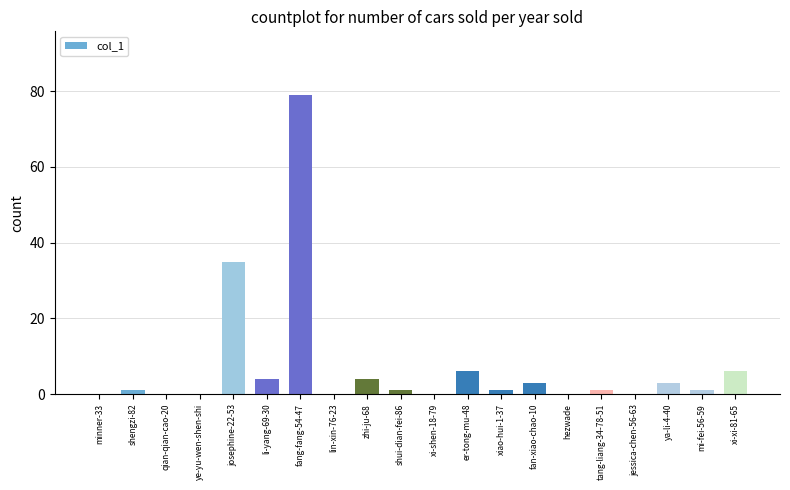

Reading left to right, transcribe all the data shown in this chart.

minner-33=0	shengzi-82=1	qian-qian-cao-20=0	ye-yu-wen-shen-shi=0	josephine-22-53=35	li-yang-69-30=4	fang-fang-54-47=79	lin-xin-76-23=0	zhi-ju-68=4	shui-dian-fei-86=1	xi-shen-18-79=0	er-tong-mu-48=6	xiao-hui-1-37=1	fan-xiao-chao-10=3	hezwade=0	tang-liang-34-78-51=1	jessica-chen-56-63=0	ya-li-4-40=3	mi-fei-56-59=1	xi-xi-81-65=6